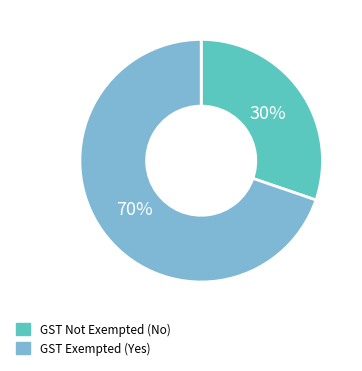

How many segments does this pie chart have?

2